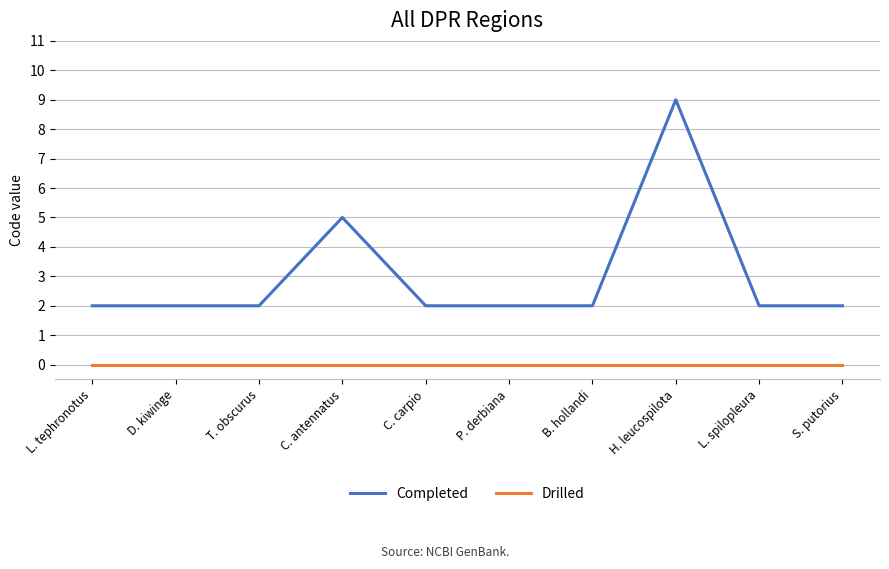

Rank the series by their average value, from lowest to highest.

Drilled, Completed